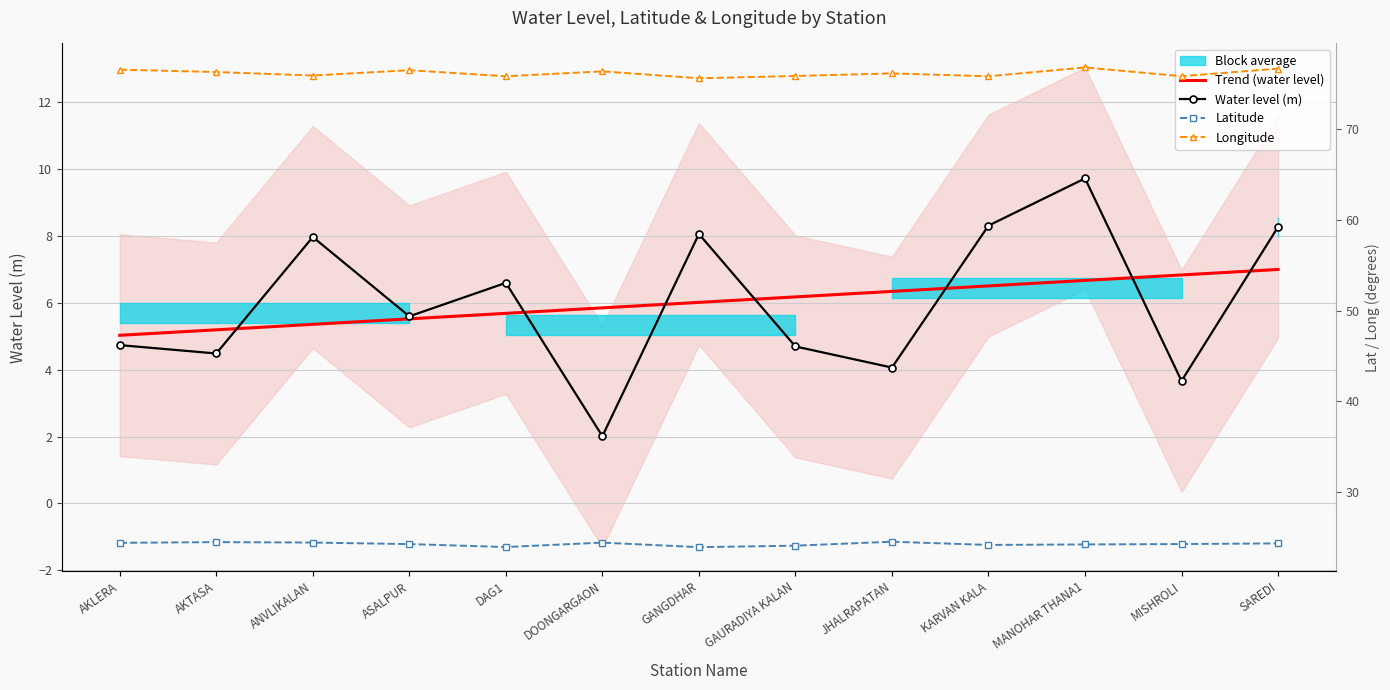

Reading left to right, what are all the values shown in this chart?

Trend (water level): 5.0	5.2	5.4	5.5	5.7	5.8	6.0	6.2	6.3	6.5	6.7	6.8	7.0
Water level (m): 4.7	4.5	8.0	5.6	6.6	2.0	8.1	4.7	4.1	8.3	9.7	3.7	8.3
Latitude: 24.4	24.5	24.4	24.3	23.9	24.4	23.9	24.1	24.5	24.2	24.2	24.3	24.4
Longitude: 76.6	76.3	75.9	76.5	75.8	76.4	75.6	75.9	76.2	75.8	76.8	75.8	76.7